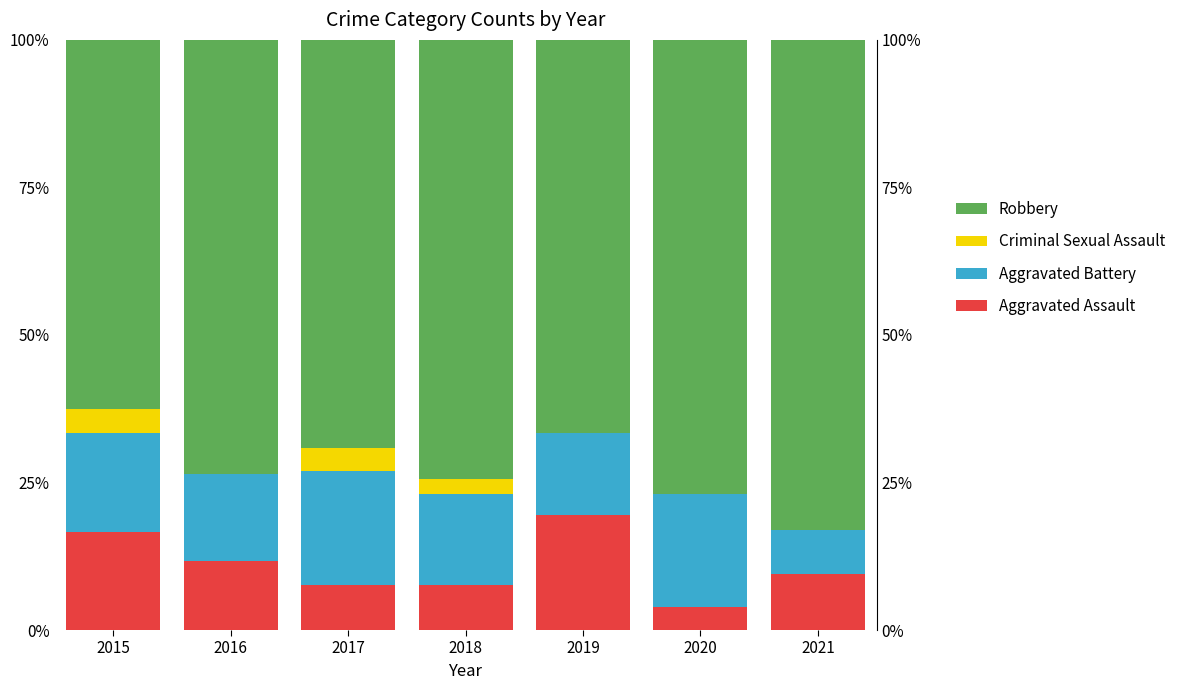

Reading right to left, list all the values displayed in this chart.

Aggravated Assault: 9.4	3.8	19.4	7.7	7.7	11.8	16.7
Aggravated Battery: 7.5	19.2	13.9	15.4	19.2	14.7	16.7
Criminal Sexual Assault: 0.0	0.0	0.0	2.6	3.8	0.0	4.2
Robbery: 83.0	76.9	66.7	74.4	69.2	73.5	62.5